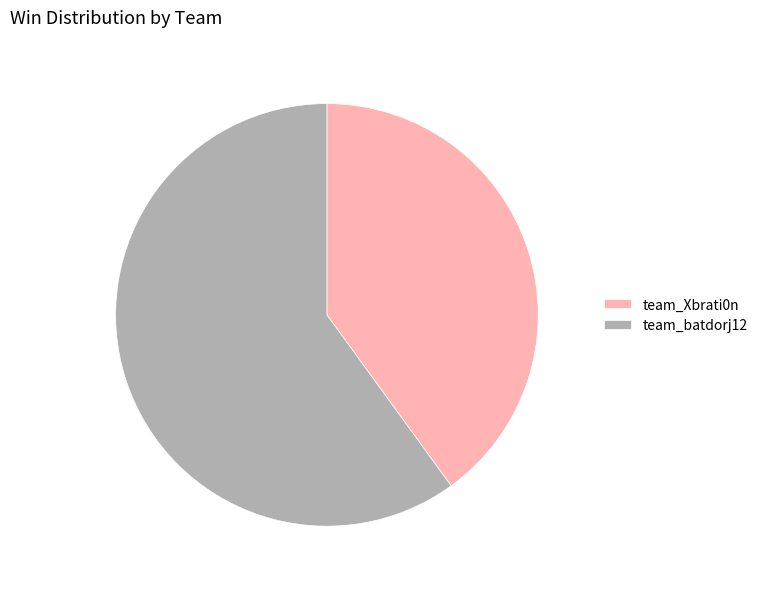

True or false: team_batdorj12 accounts for 52% of the total.

False